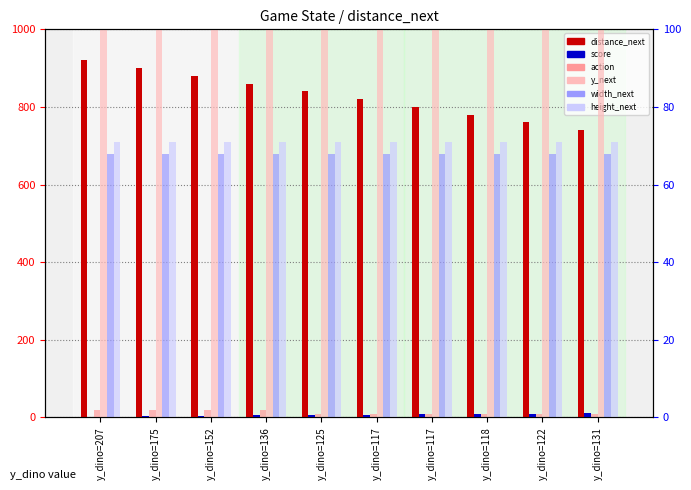

Reading right to left, list all the values displayed in this chart.

distance_next: y_dino=131=740	y_dino=122=760	y_dino=118=780	y_dino=117=800	y_dino=117=820	y_dino=125=840	y_dino=136=860	y_dino=152=880	y_dino=175=900	y_dino=207=920
score: y_dino=131=11	y_dino=122=10	y_dino=118=9	y_dino=117=8	y_dino=117=7	y_dino=125=6	y_dino=136=5	y_dino=152=4	y_dino=175=3	y_dino=207=2
action: y_dino=131=1	y_dino=122=1	y_dino=118=1	y_dino=117=1	y_dino=117=1	y_dino=125=1	y_dino=136=2	y_dino=152=2	y_dino=175=2	y_dino=207=2
y_next: y_dino=131=329	y_dino=122=329	y_dino=118=329	y_dino=117=329	y_dino=117=329	y_dino=125=329	y_dino=136=329	y_dino=152=329	y_dino=175=329	y_dino=207=329
width_next: y_dino=131=68	y_dino=122=68	y_dino=118=68	y_dino=117=68	y_dino=117=68	y_dino=125=68	y_dino=136=68	y_dino=152=68	y_dino=175=68	y_dino=207=68
height_next: y_dino=131=71	y_dino=122=71	y_dino=118=71	y_dino=117=71	y_dino=117=71	y_dino=125=71	y_dino=136=71	y_dino=152=71	y_dino=175=71	y_dino=207=71